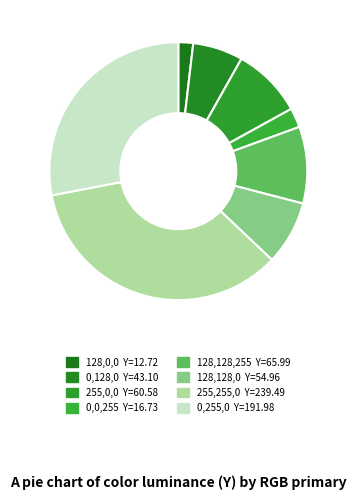

True or false: 128,128,255 accounts for 24% of the total.

False